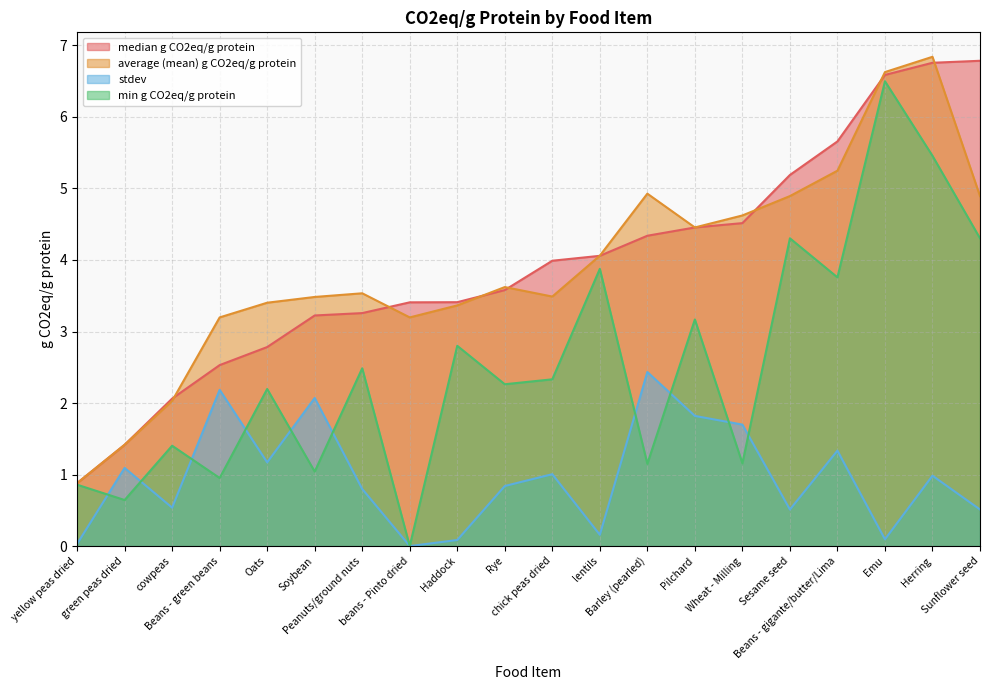

List the series in order of their peak value, highest first.

average (mean) g CO2eq/g protein, median g CO2eq/g protein, min g CO2eq/g protein, stdev